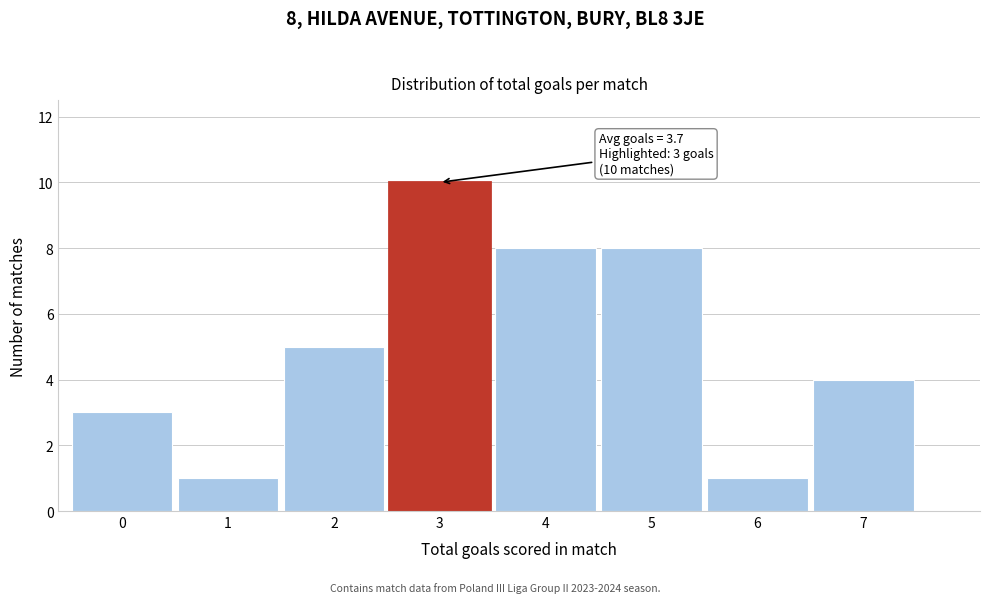

Reading right to left, extract all data points from this chart.

4	1	8	8	10	5	1	3